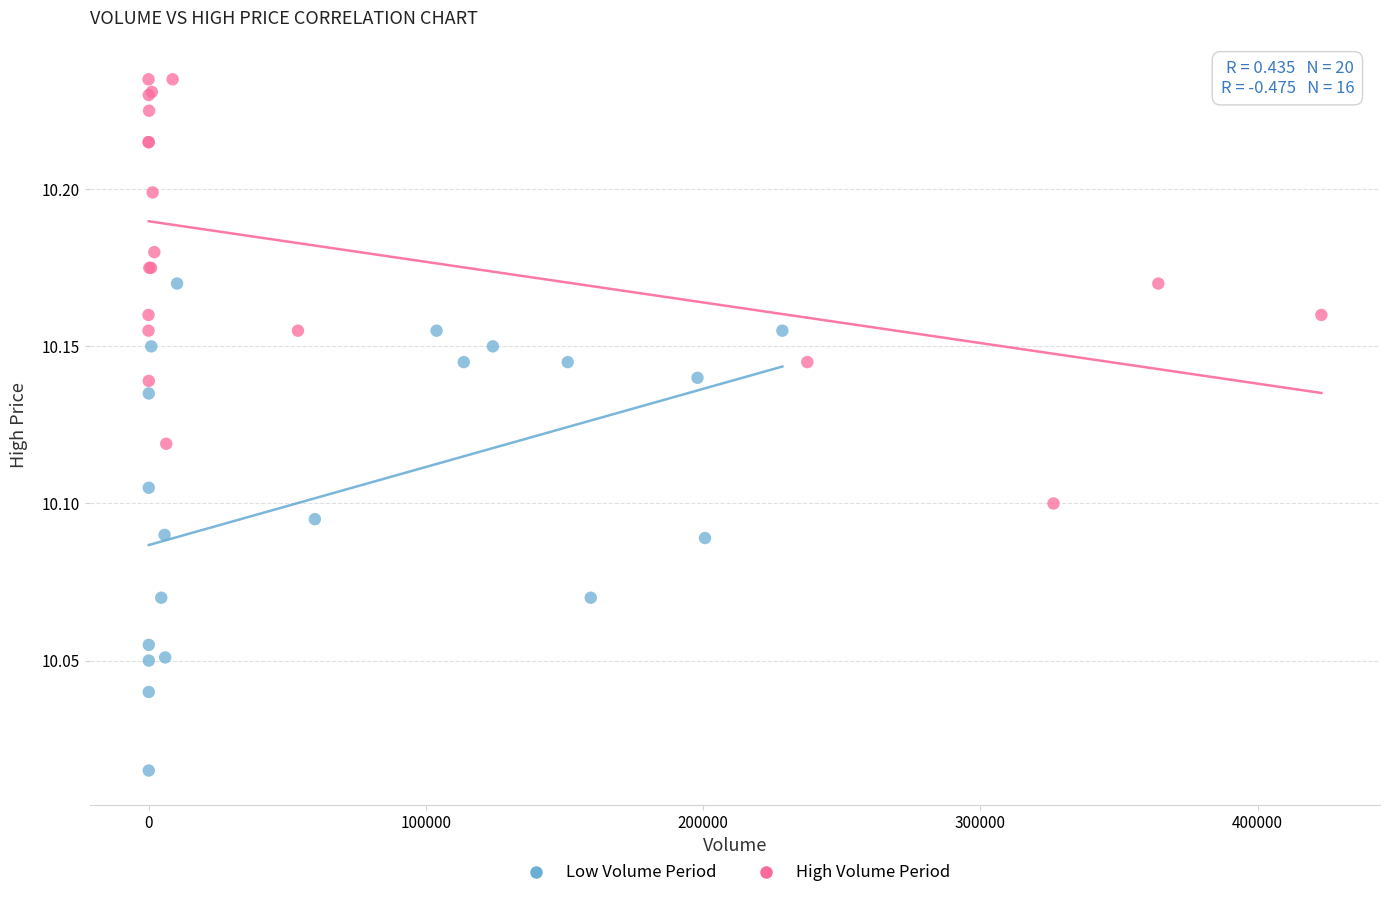

Which series has the largest Y range (max minus min)?

Low Volume Period